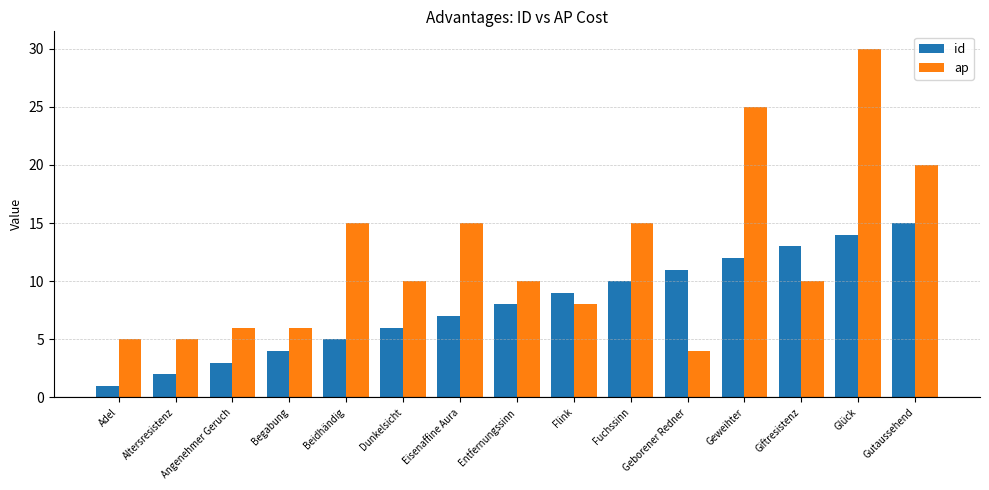

What are all the series names shown in the legend?

id, ap